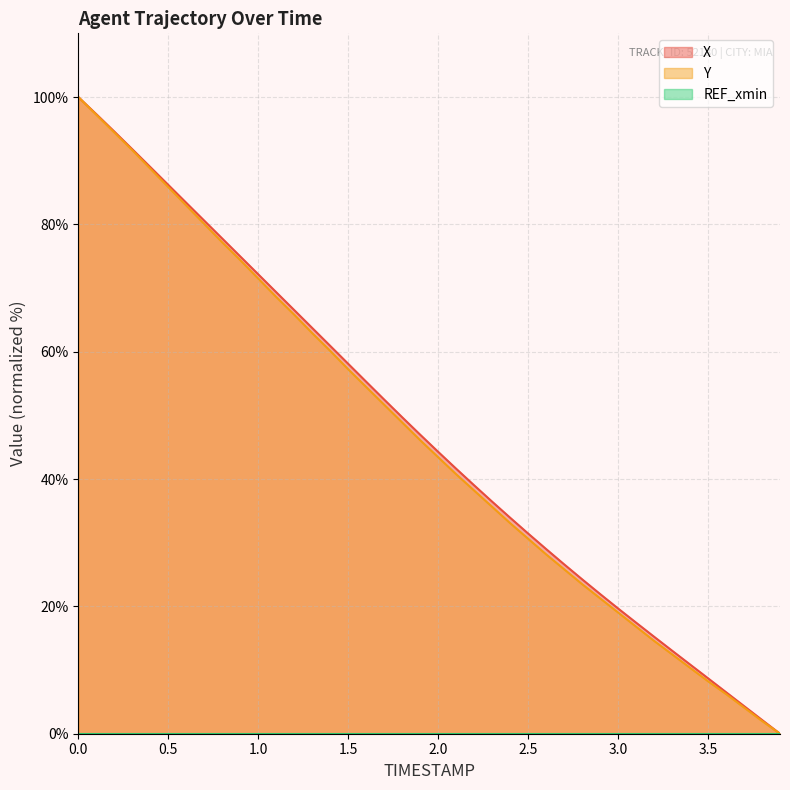

What is the value of the Y point at the 23rd from the left?

38.2